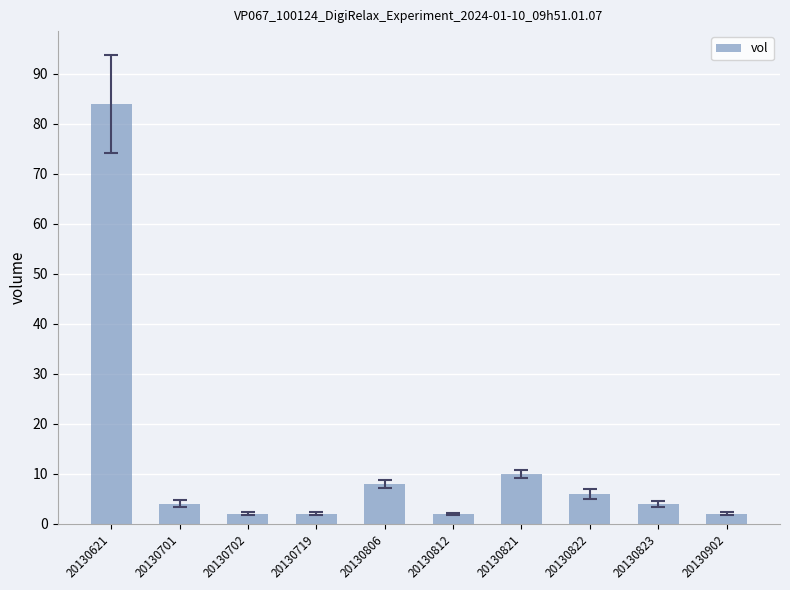

Where is the data nearest to the value 43?

20130821